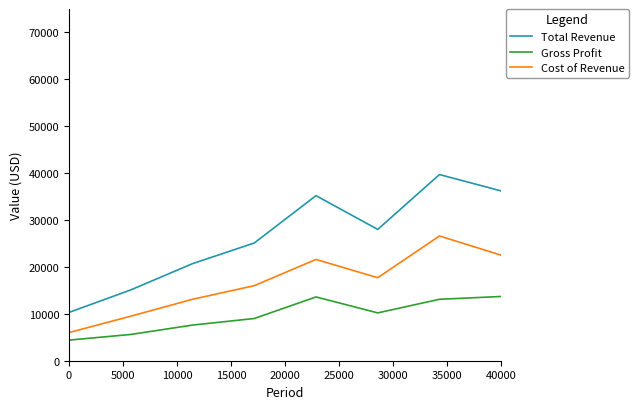

Which series has the widest spread of values?

Total Revenue